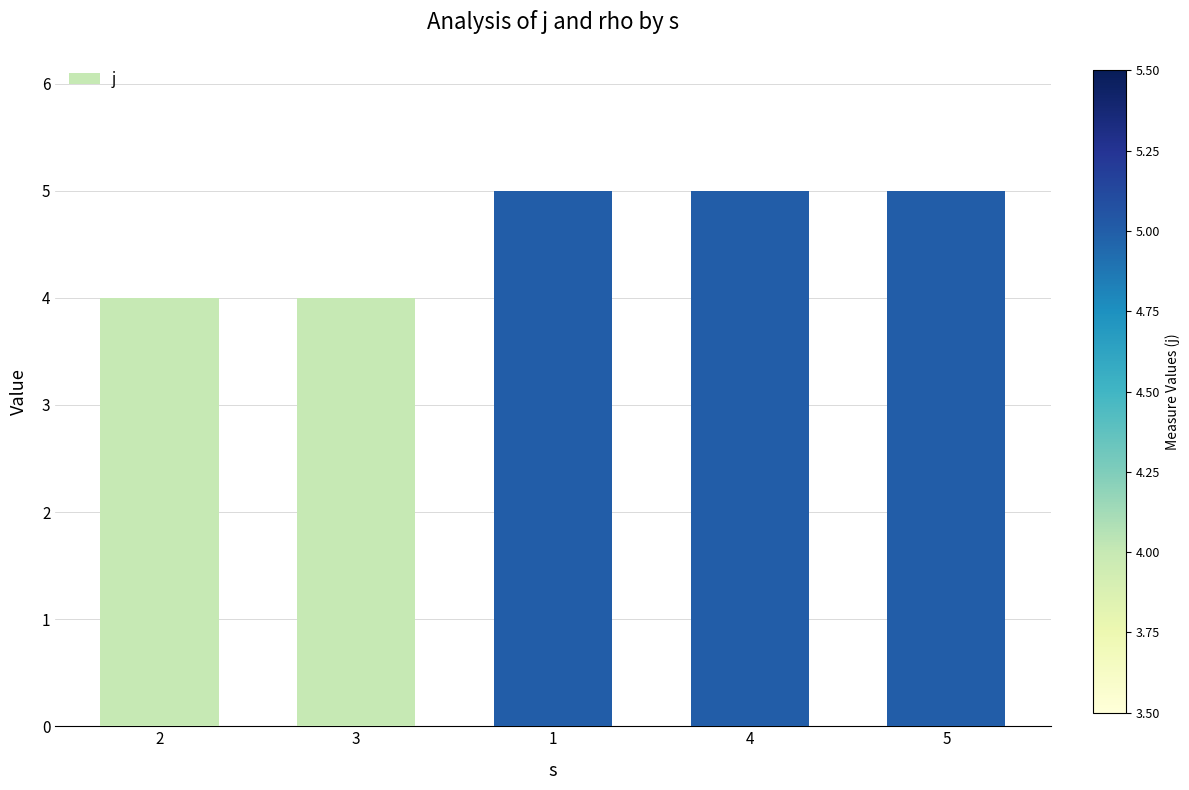

What position from the left is 1?

3